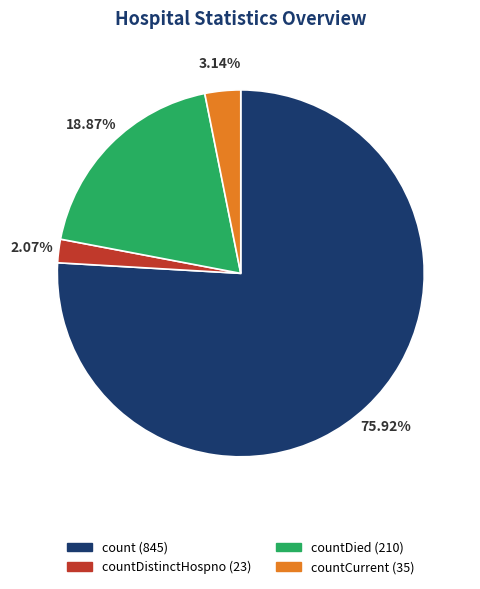

Is there any slice that represents more than half of the pie?

Yes